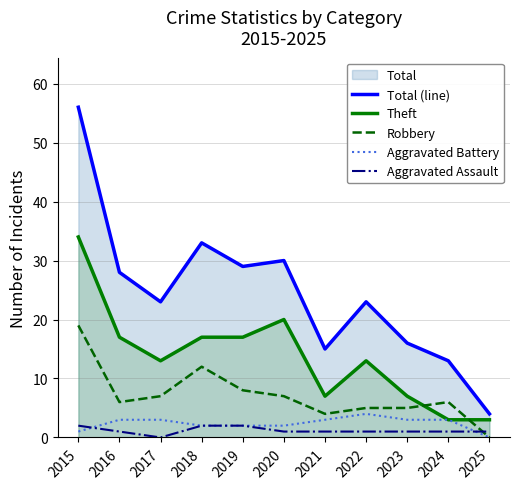

Which series has the widest spread of values?

Total (line)